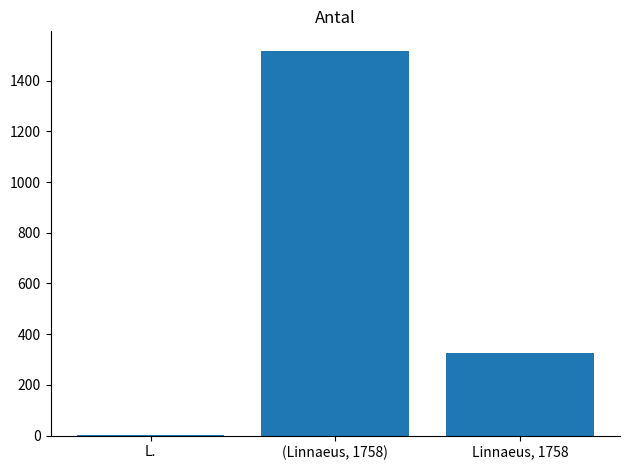

What is the sum of all values?

1846